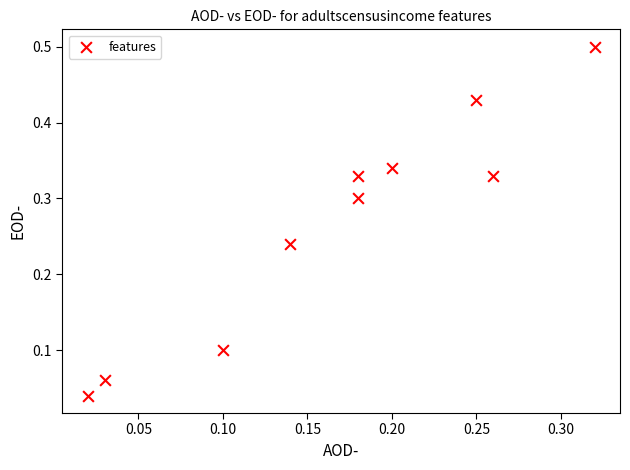

What is the range of Y values (max minus min)?

0.5